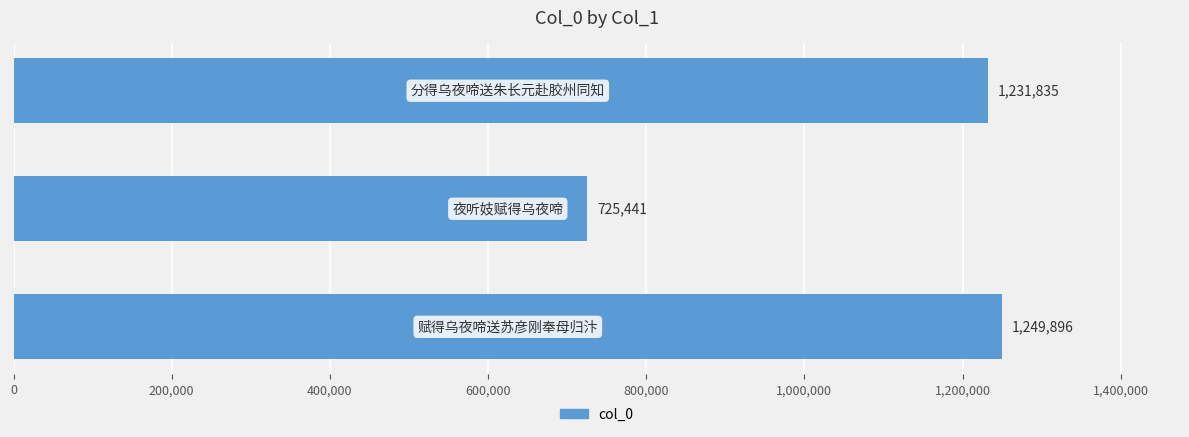

Are the bars horizontal?

Yes